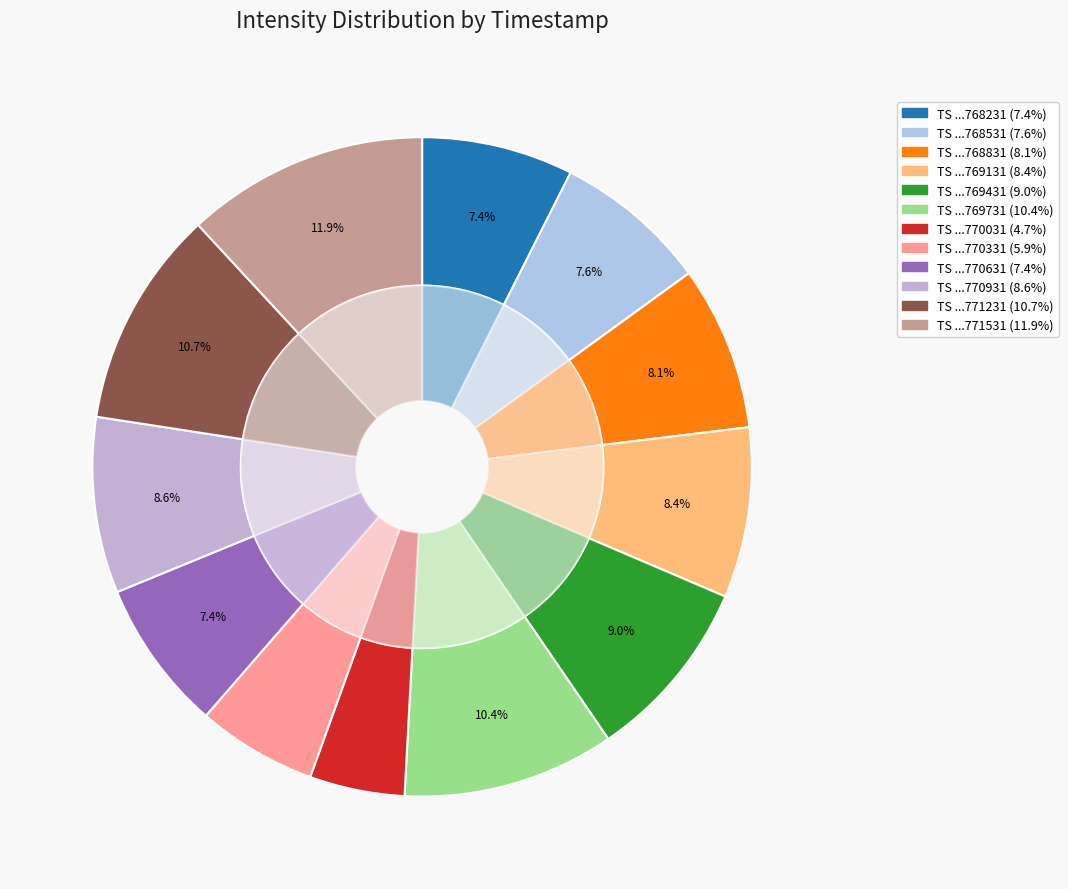

Between 1689770331 and 1689769131, which is larger?

1689769131